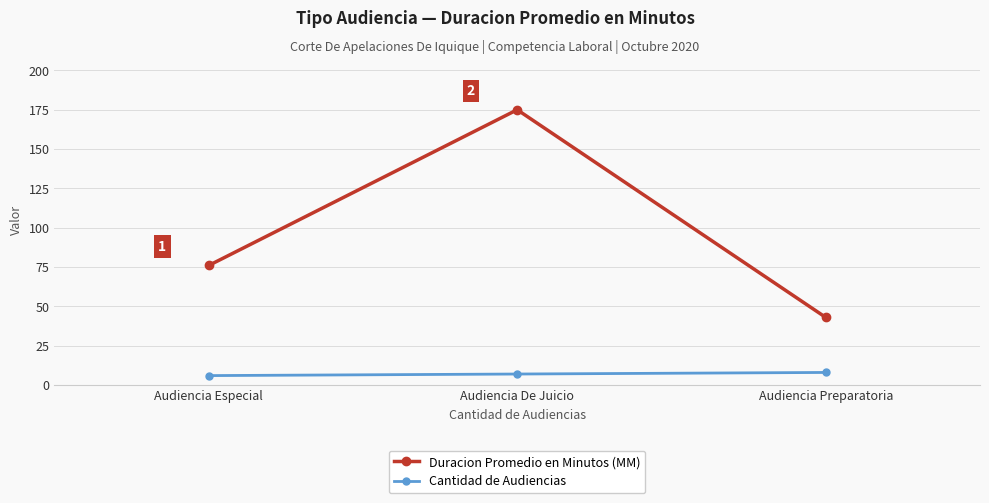

What is the difference between the maximum and second lowest values in the Duracion Promedio en Minutos (MM) series?

99